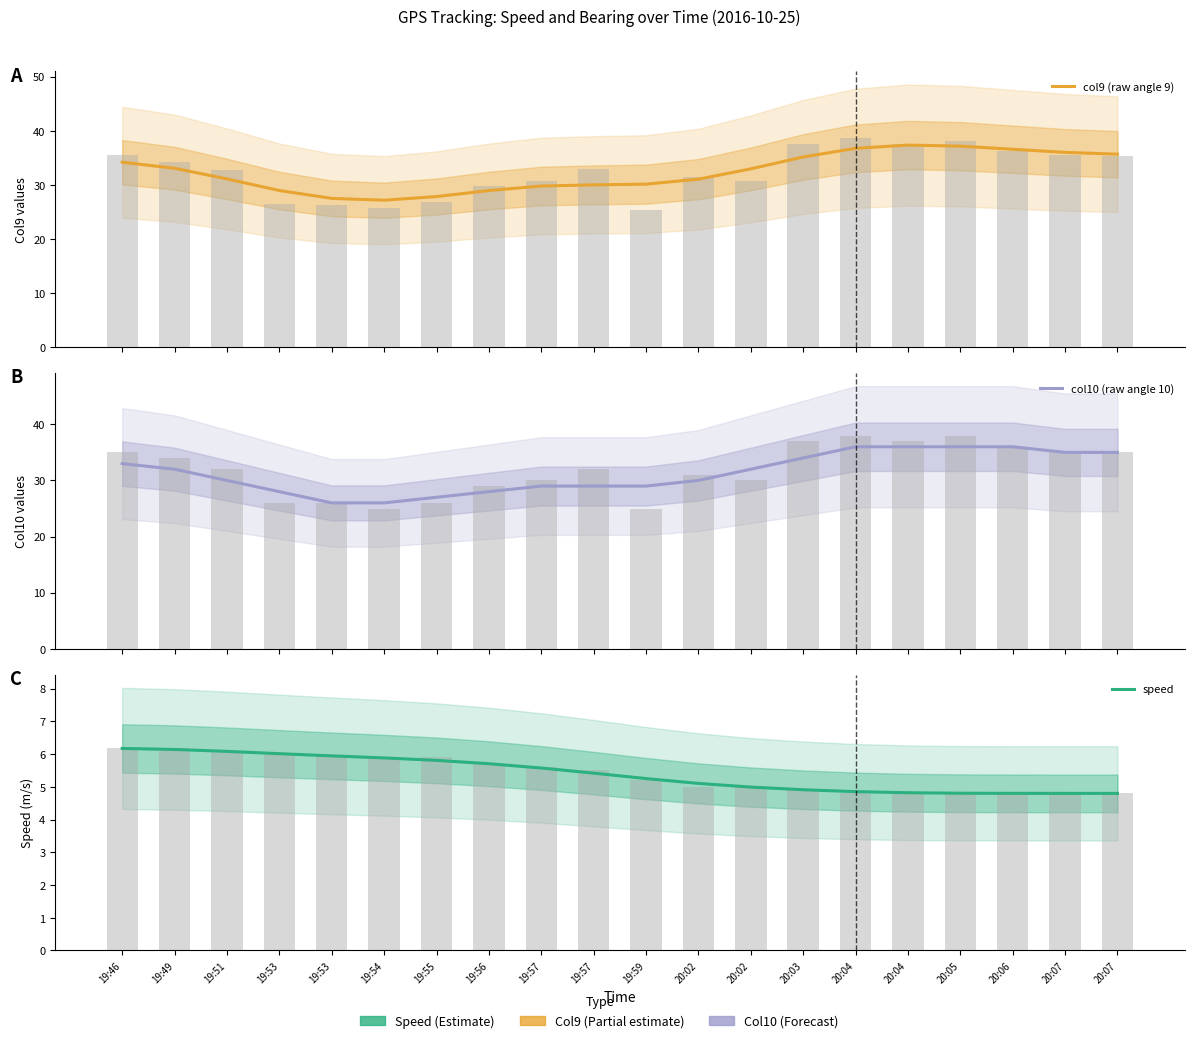

Which category has the lowest value across all series?

20:07